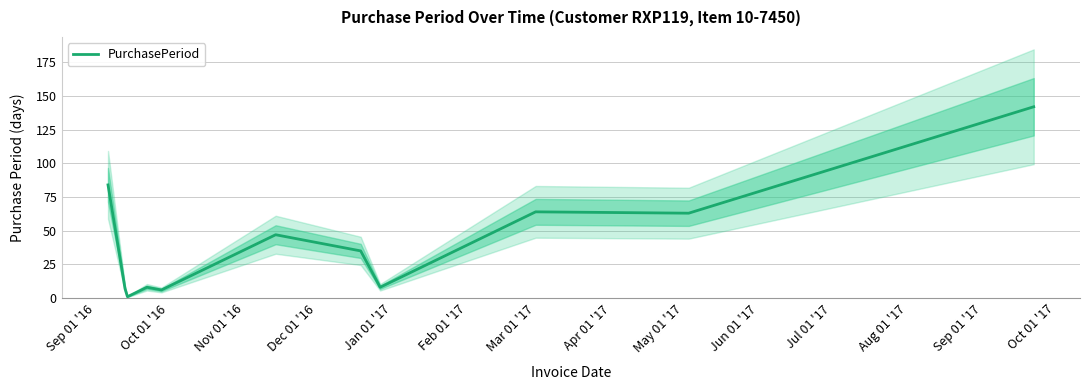

What is the maximum value for PurchasePeriod?

142